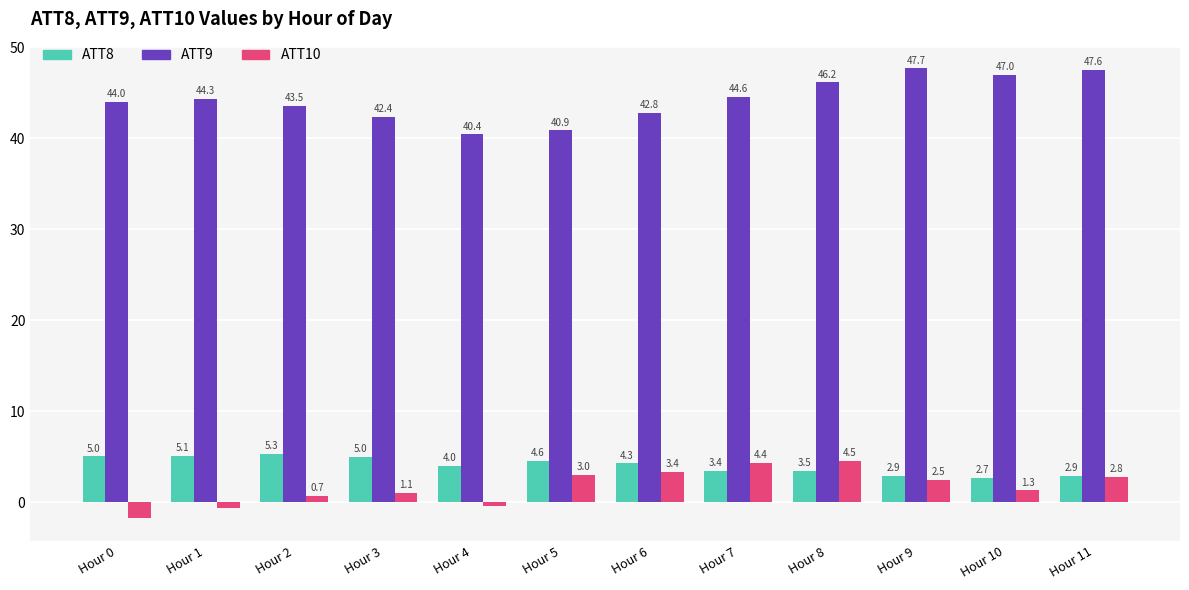

How many data points in ATT10 are less than 2?

6